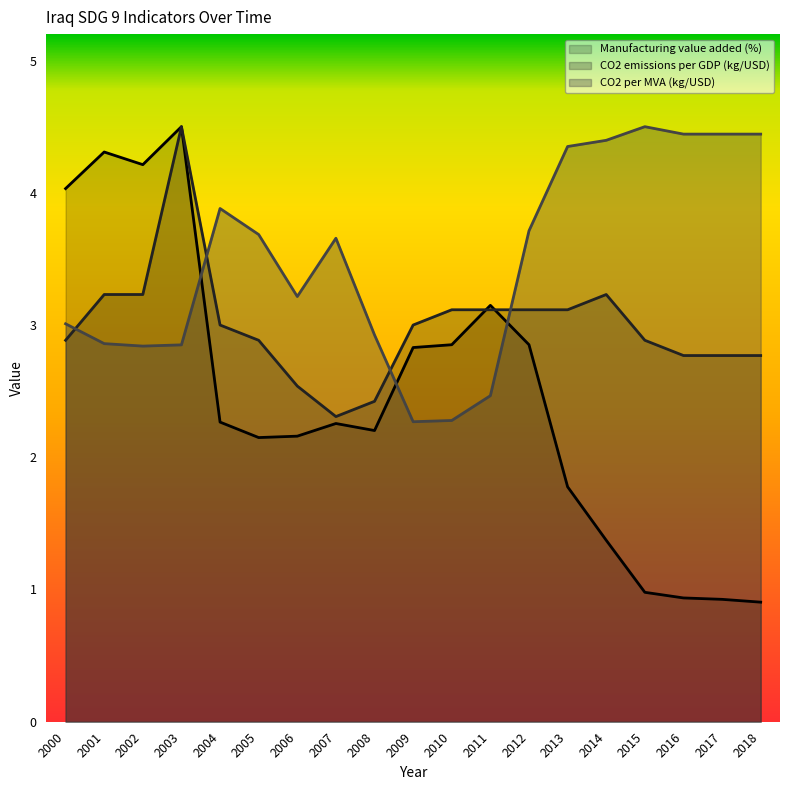

Between 2000 and 2016, which series saw the biggest shift?

Manufacturing value added (%)